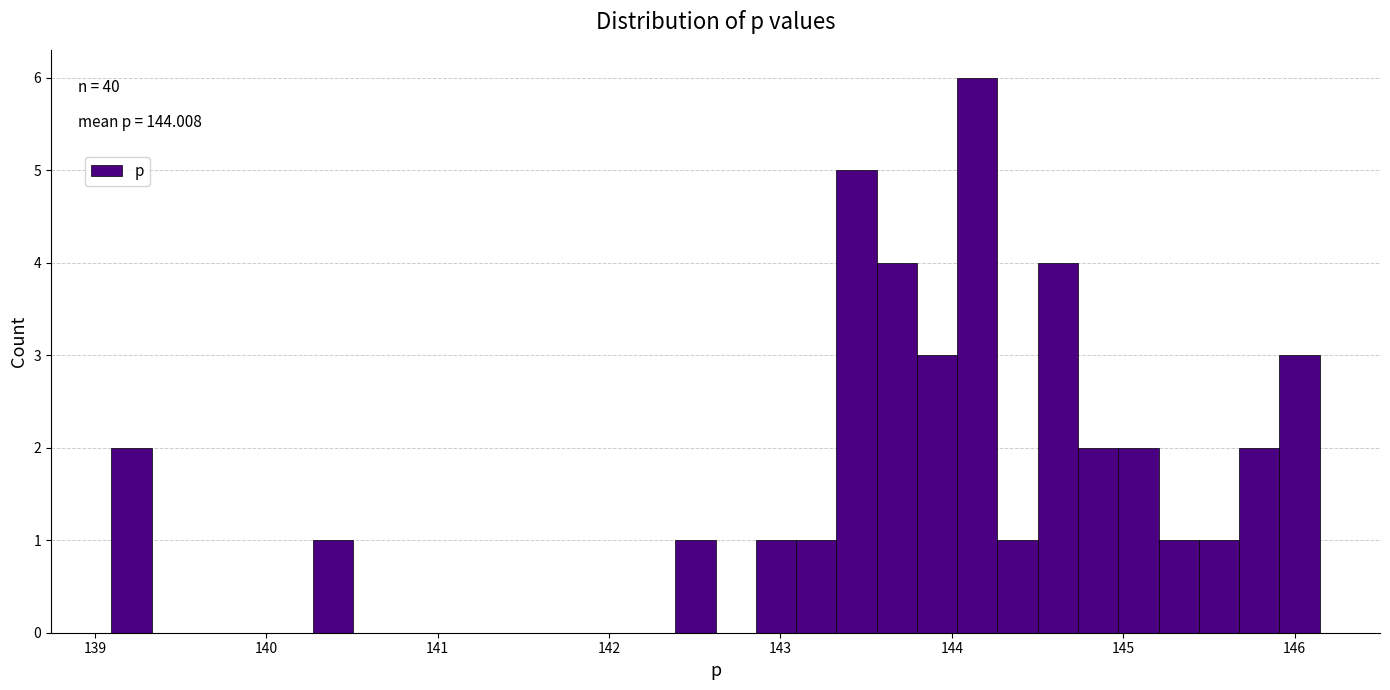

Read against the x-axis, roughly where is the centre of the tallest bar?

144.1